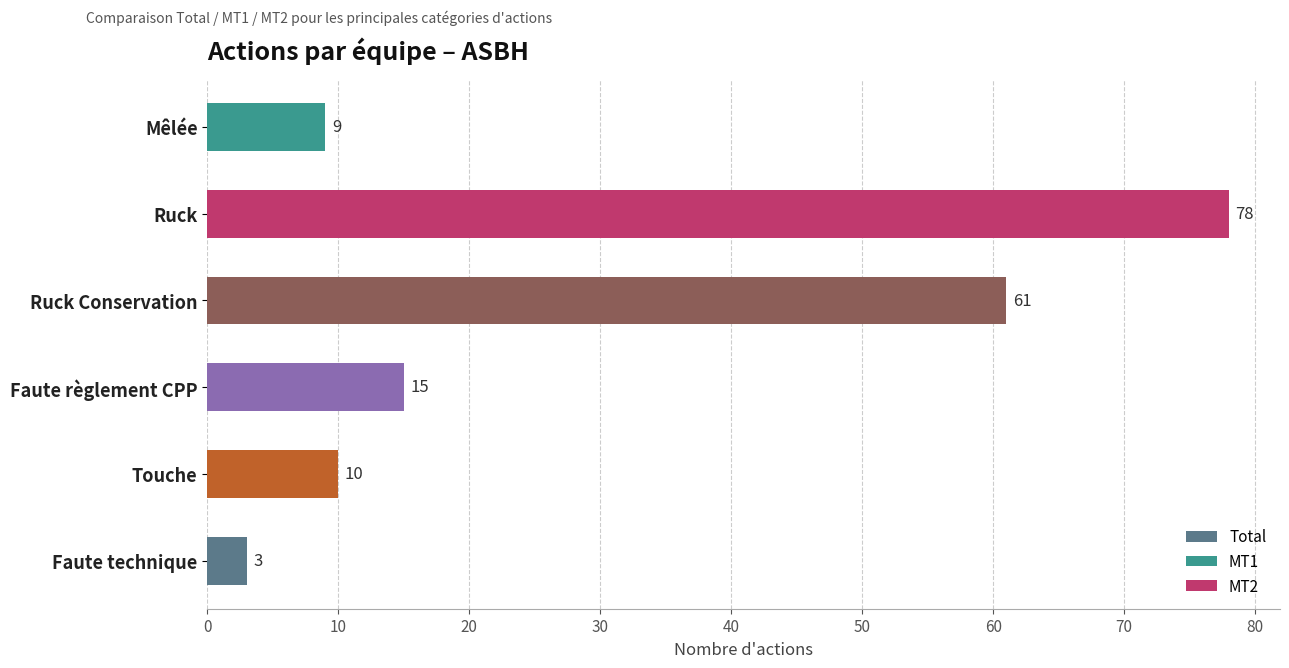

What is the average value?

29